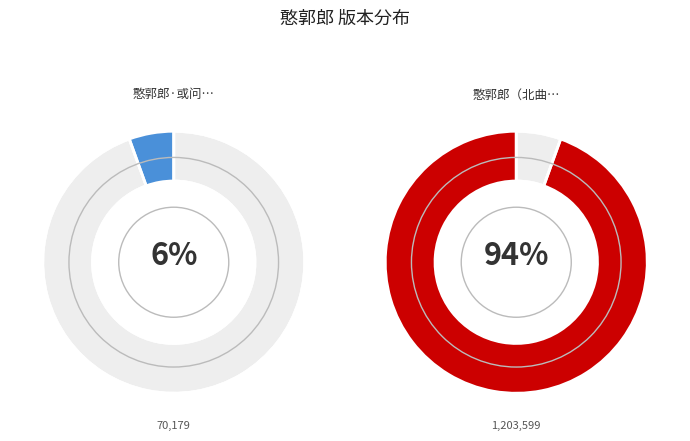

Rank the categories by value from highest to lowest.

憨郭郎（北曲） 或问难免憎爱心, 憨郭郎·或问难免憎爱心